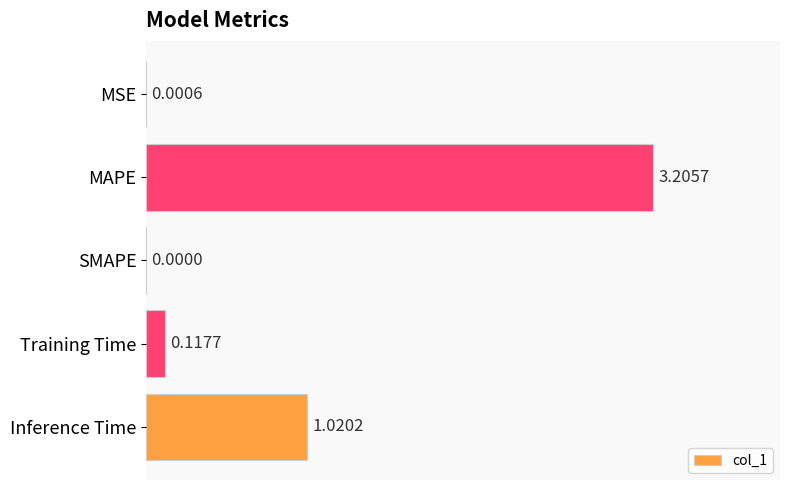

At which label is the value closest to 1?

Inference Time